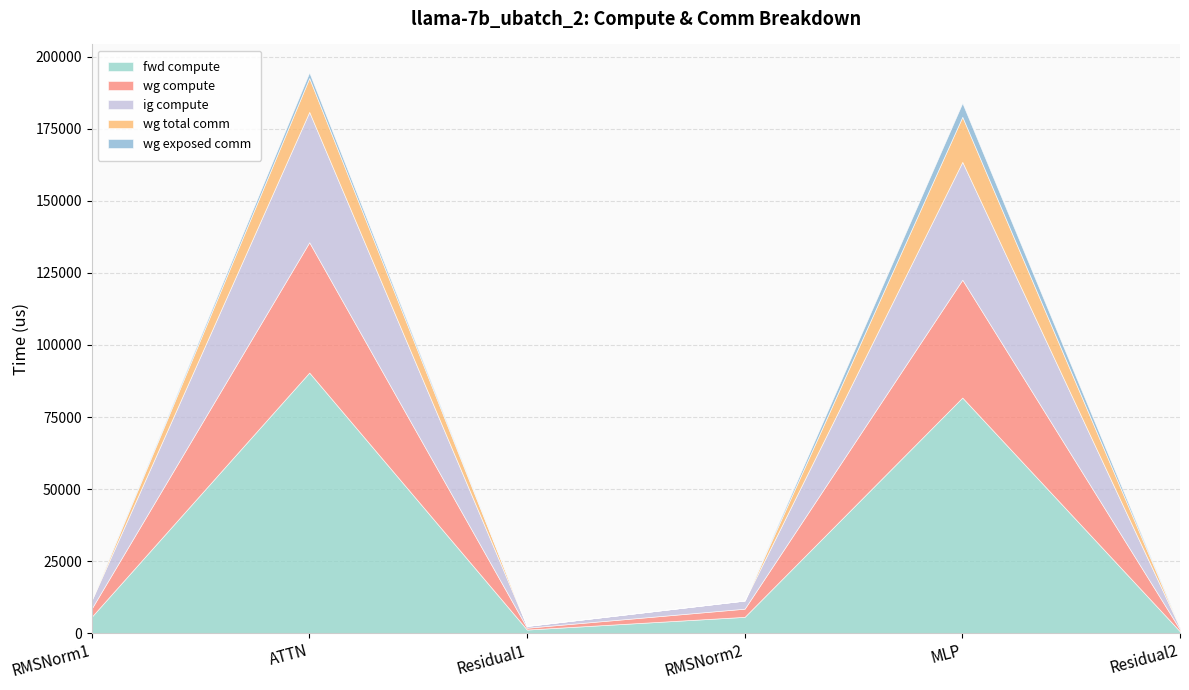

True or false: wg exposed comm has a value of 2181.6 at Residual2.

False